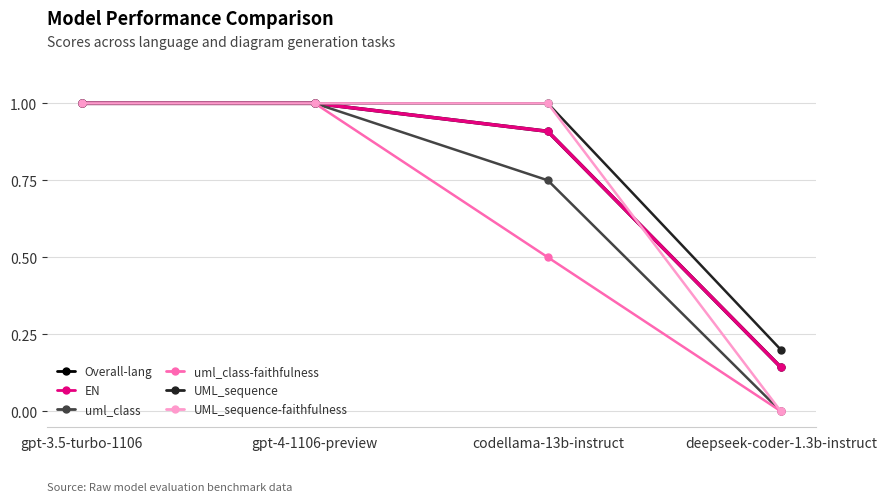

Reading left to right, list all the values displayed in this chart.

Overall-lang: 1.0	1.0	0.9	0.1
EN: 1.0	1.0	0.9	0.1
uml_class: 1.0	1.0	0.8	0.0
uml_class-faithfulness: 1.0	1.0	0.5	0.0
UML_sequence: 1.0	1.0	1.0	0.2
UML_sequence-faithfulness: 1.0	1.0	1.0	0.0